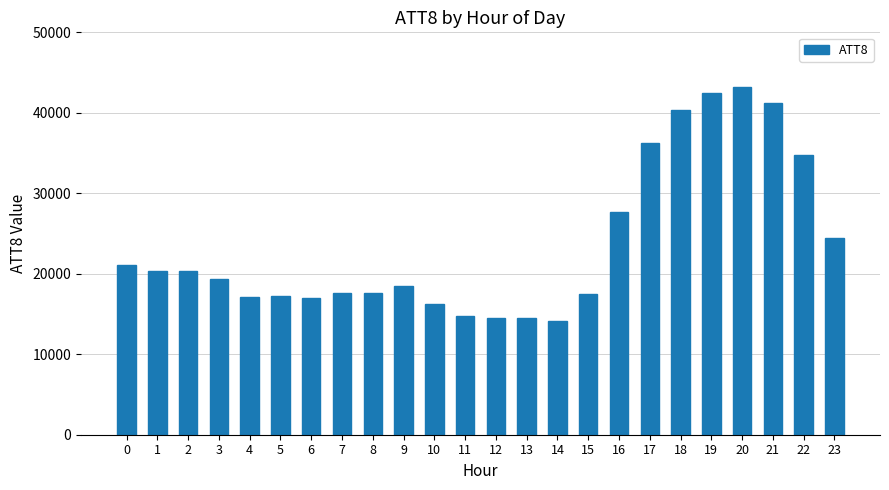

What is the sum of the values at 16 and 3?

47000